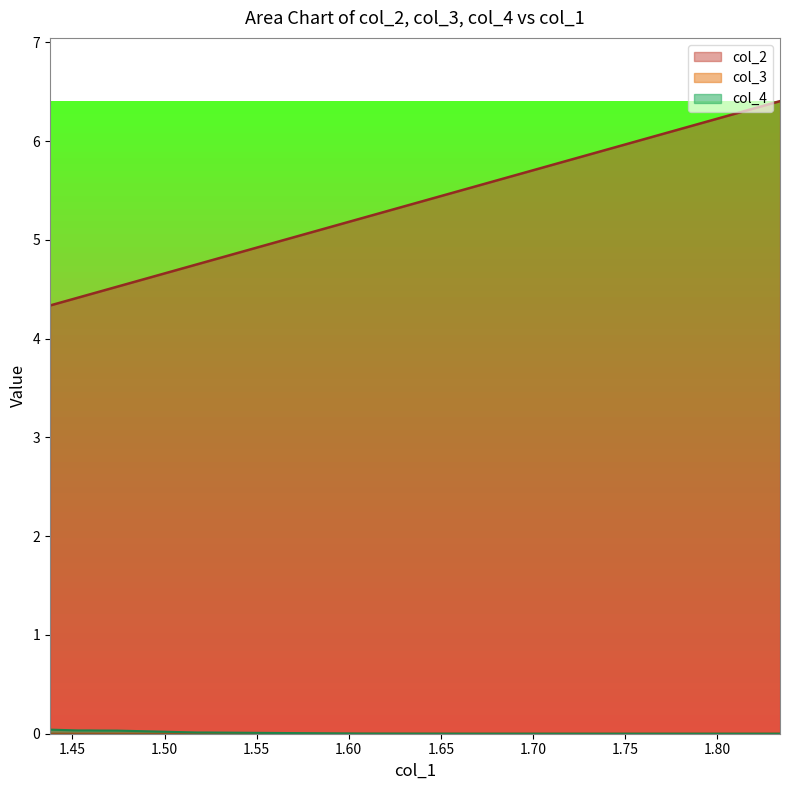

Which series has the largest total across all categories?

col_2